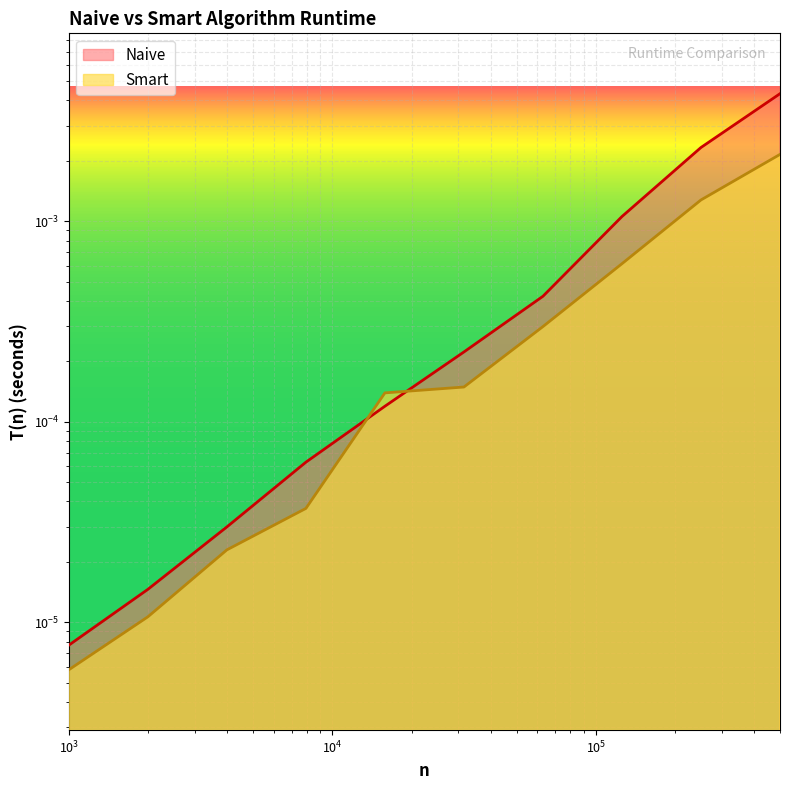

Rank the series by their average value, from lowest to highest.

Smart, Naive